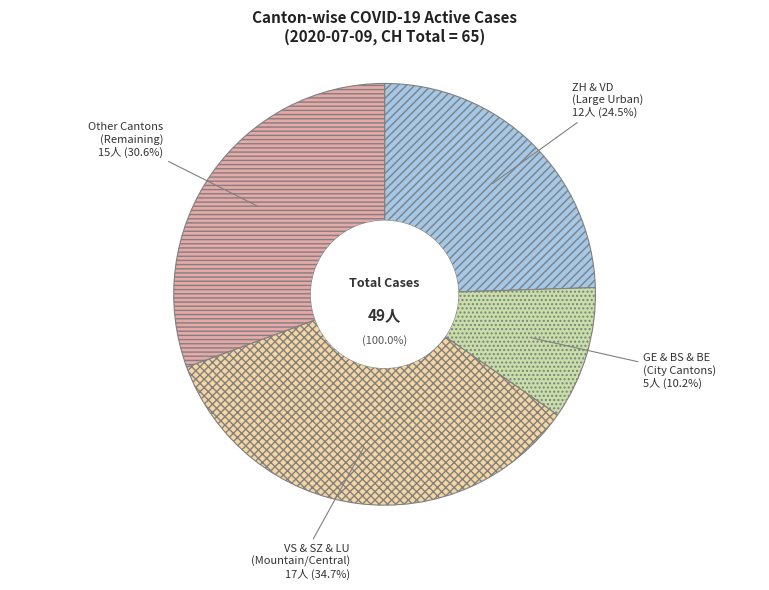

Is there a majority slice in this chart?

No